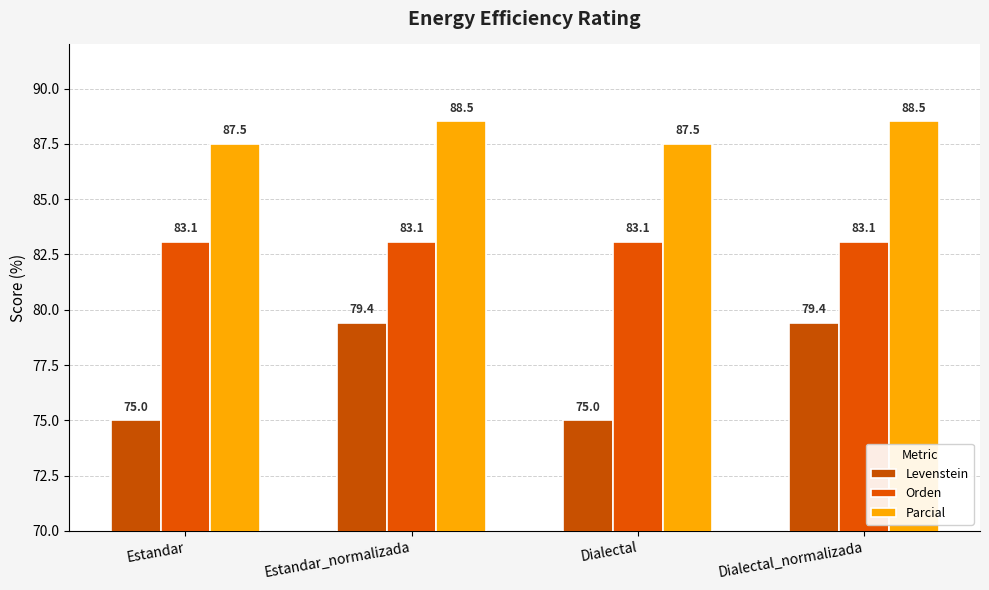

Is it true that Levenstein equals 79.4 at Dialectal_normalizada?

True